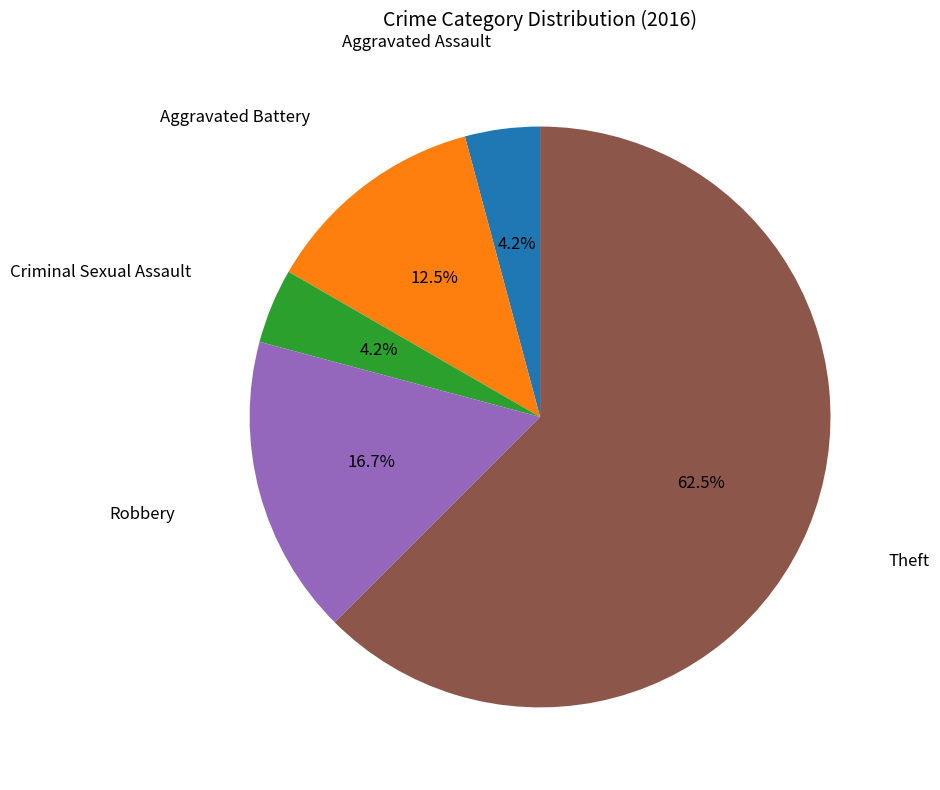

The Aggravated Battery slice represents 20% of the pie. True or false?

False